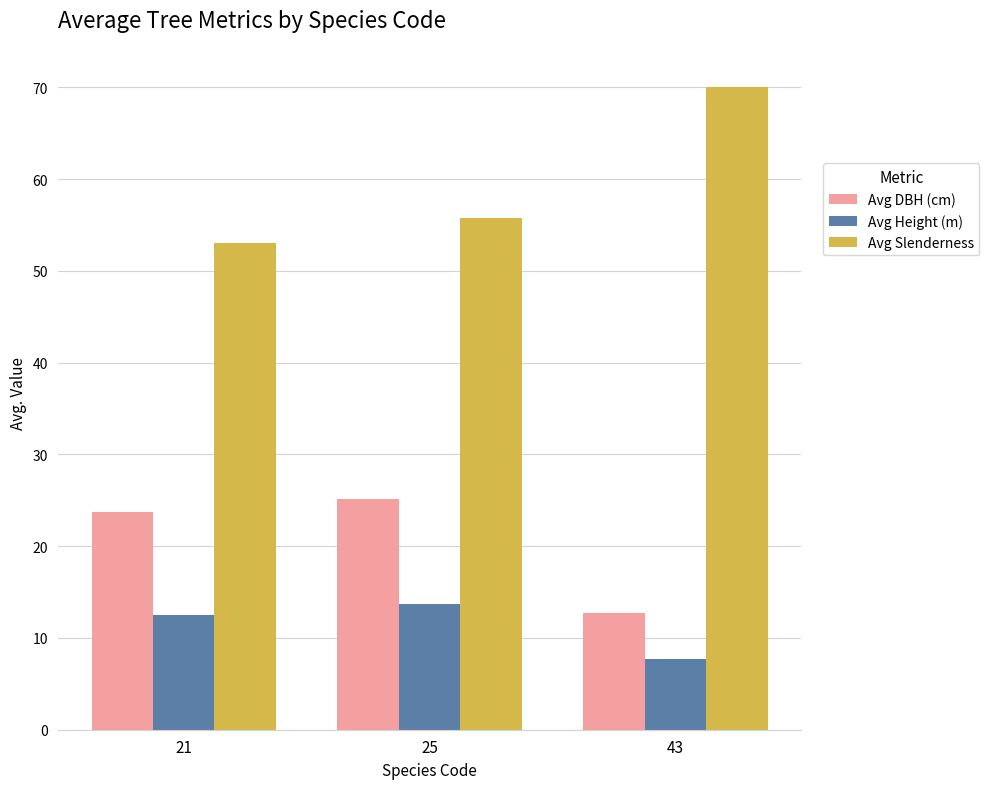

What is the average value of the Avg Slenderness series?

59.6